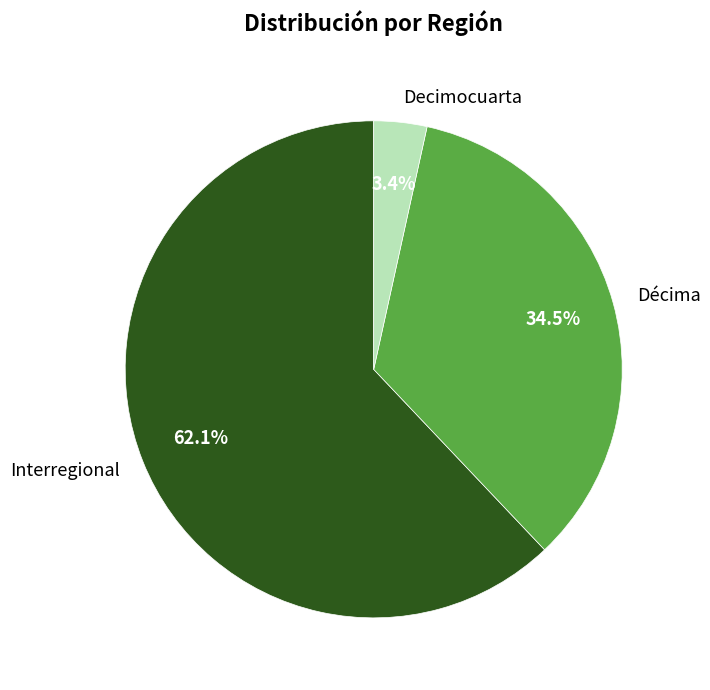

What is the largest slice in the pie chart?

Interregional